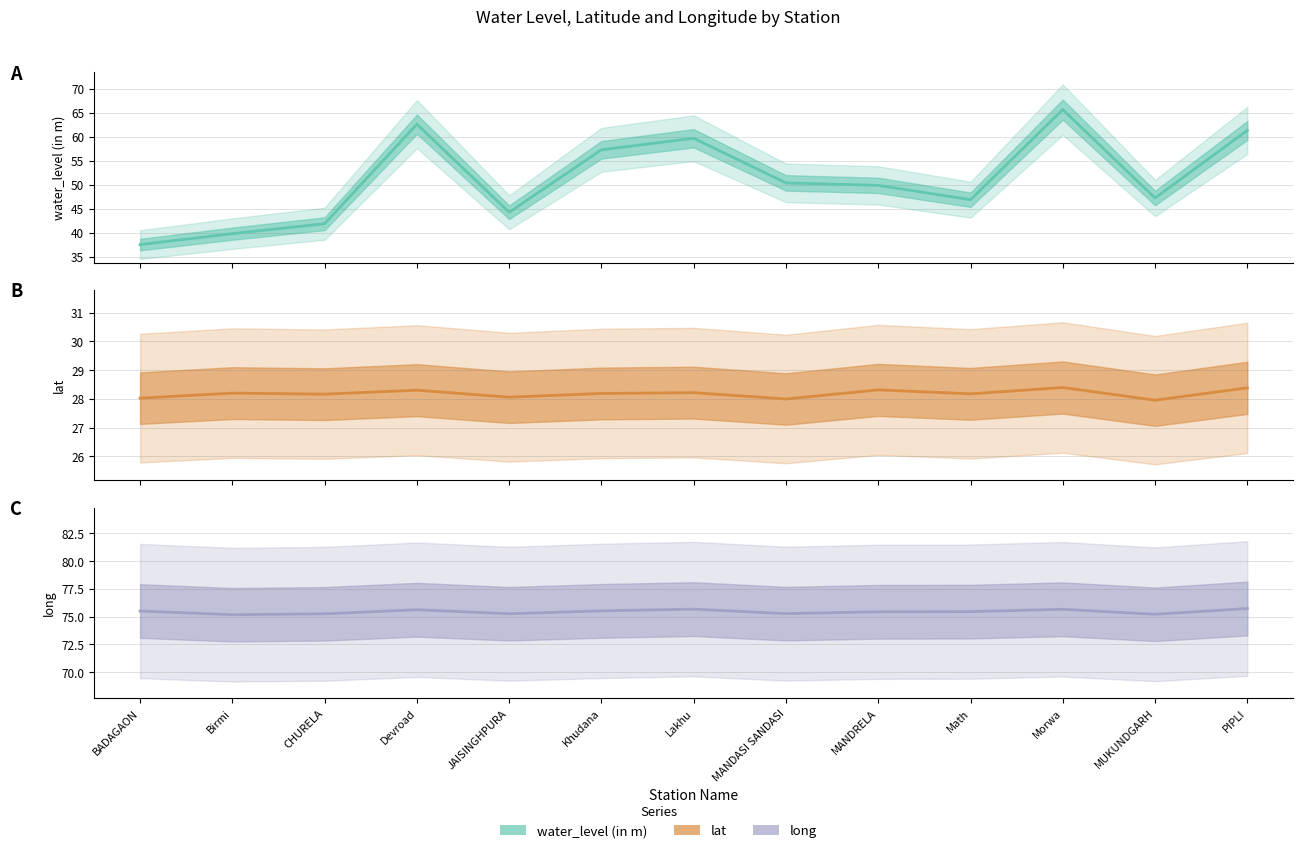

True or false: lat has a value of 5.7 at Khudana.

False